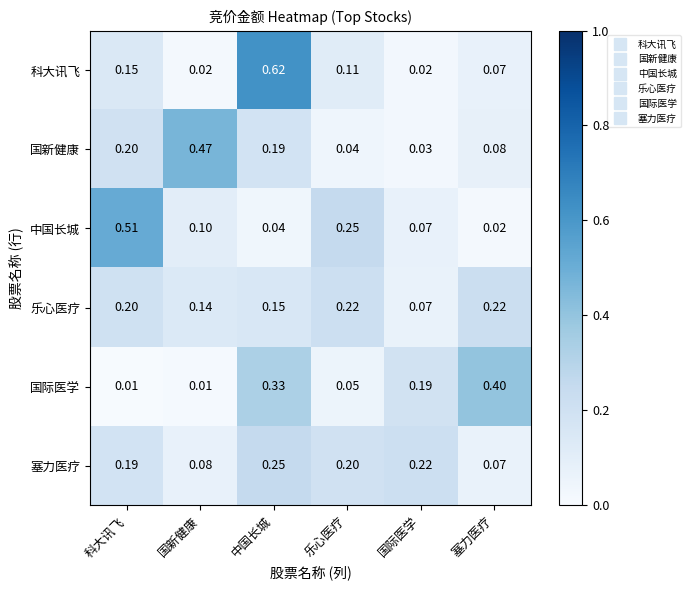

At which category is the sum across all series the highest?

中国长城